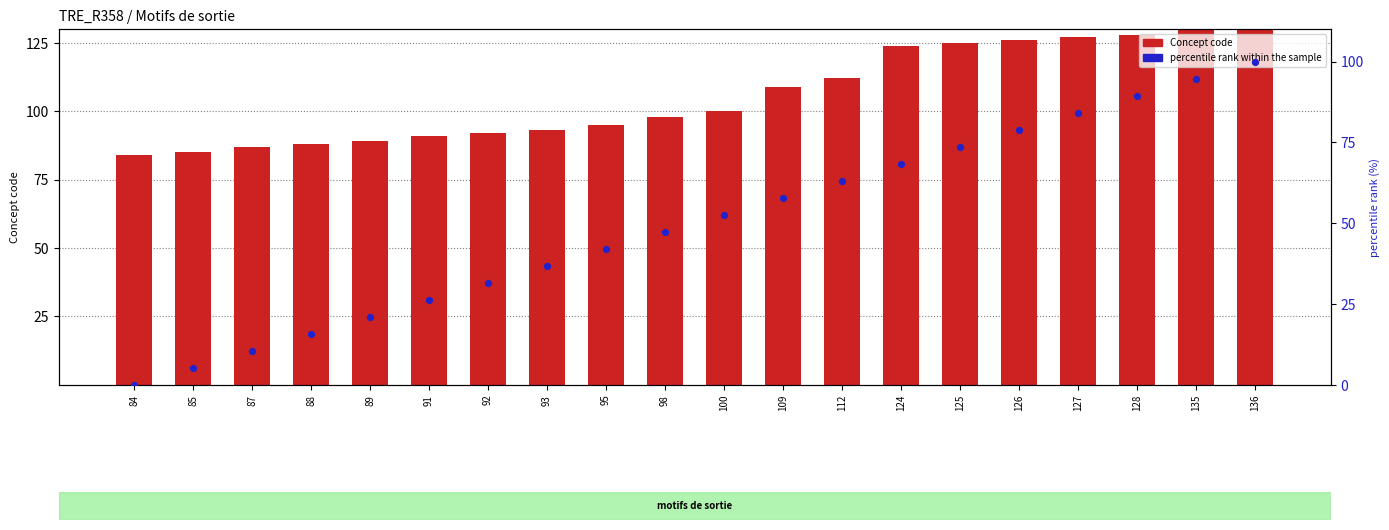

At which category is the sum across all series the highest?

136